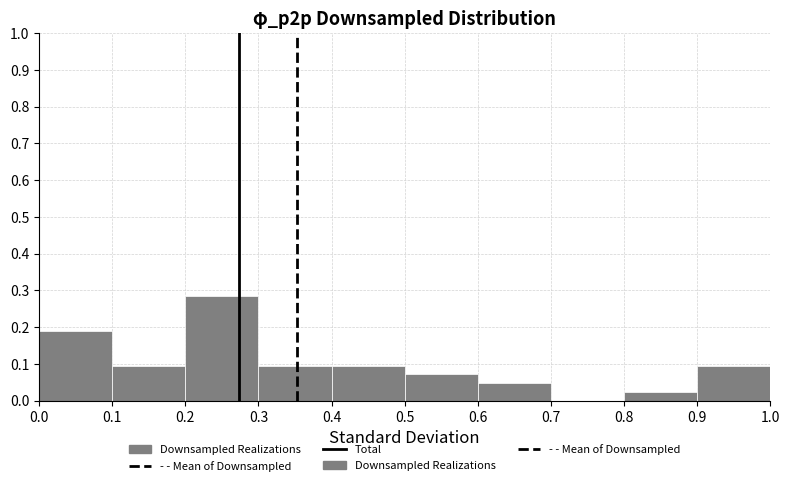

What is the height of the bar covering 0.9 to 1.0 on the x-axis? The values are not printed on the chart, so give them approximately, as read against the axis.

0.10